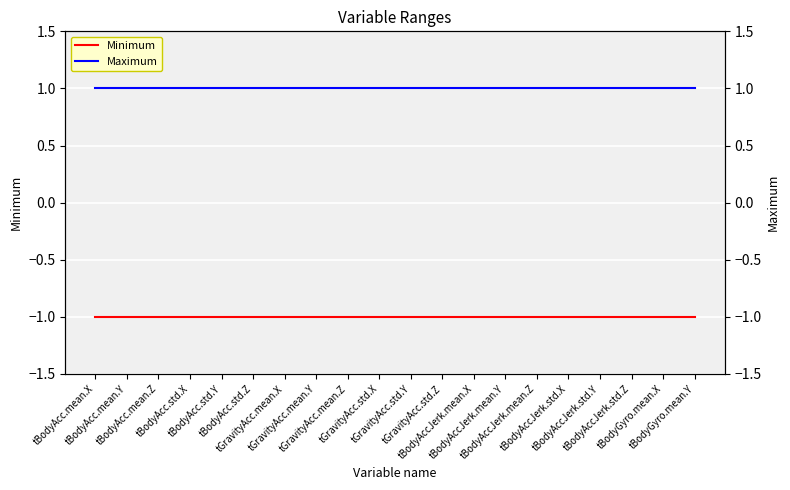

What is the highest value of the Minimum series?

-1